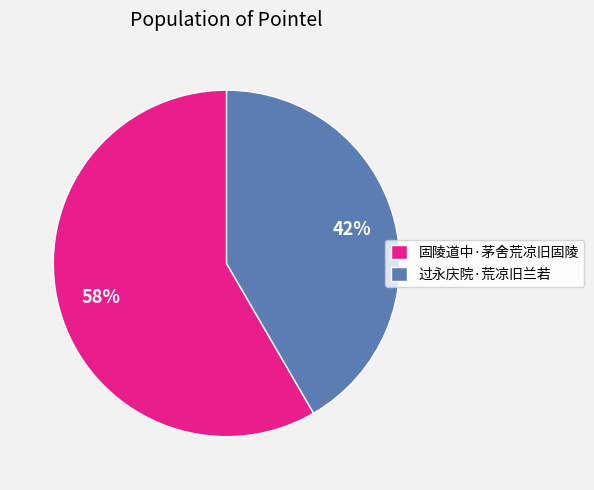

Count the number of slices in the pie.

2